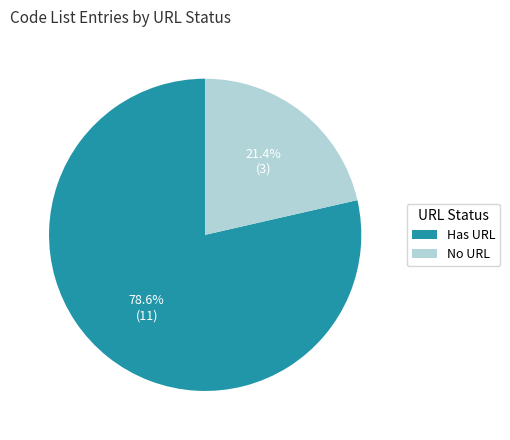

To the nearest percent, what is the average slice percentage?

50%